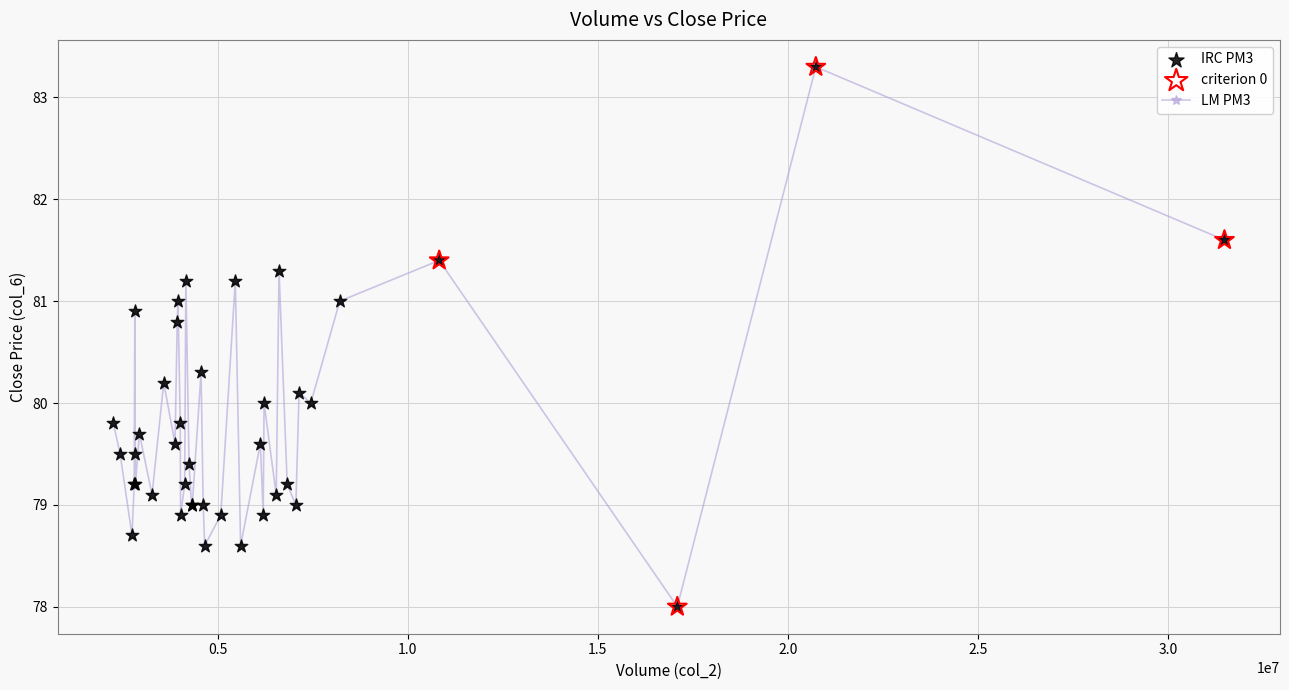

True or false: there are more than 0 points higher than both neighbors.

True